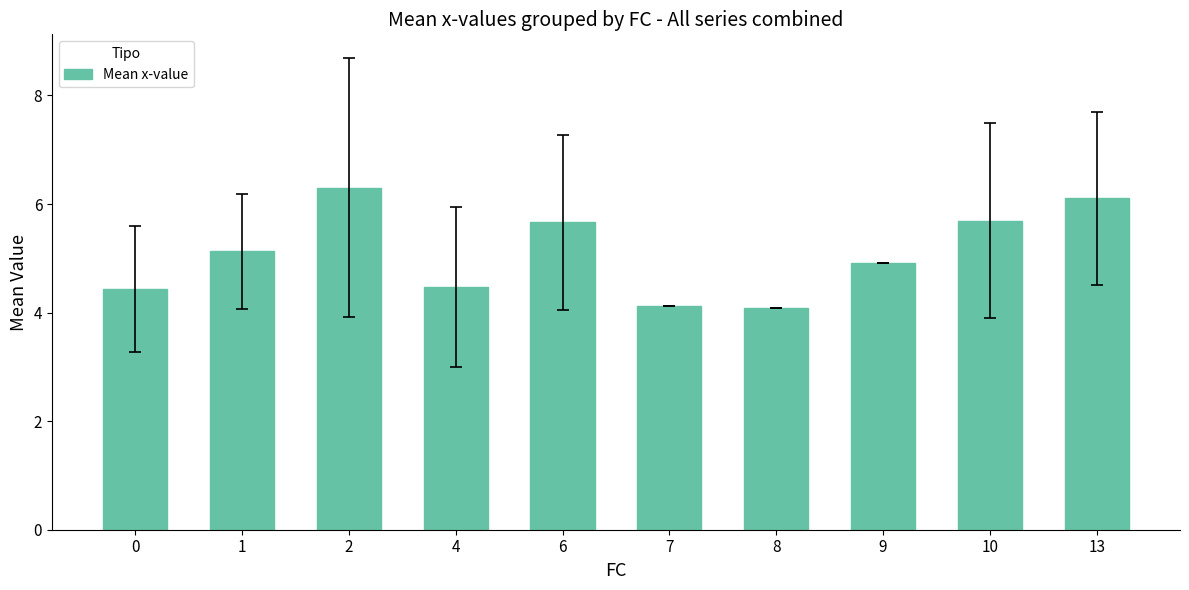

What is the sum of all values?

50.9